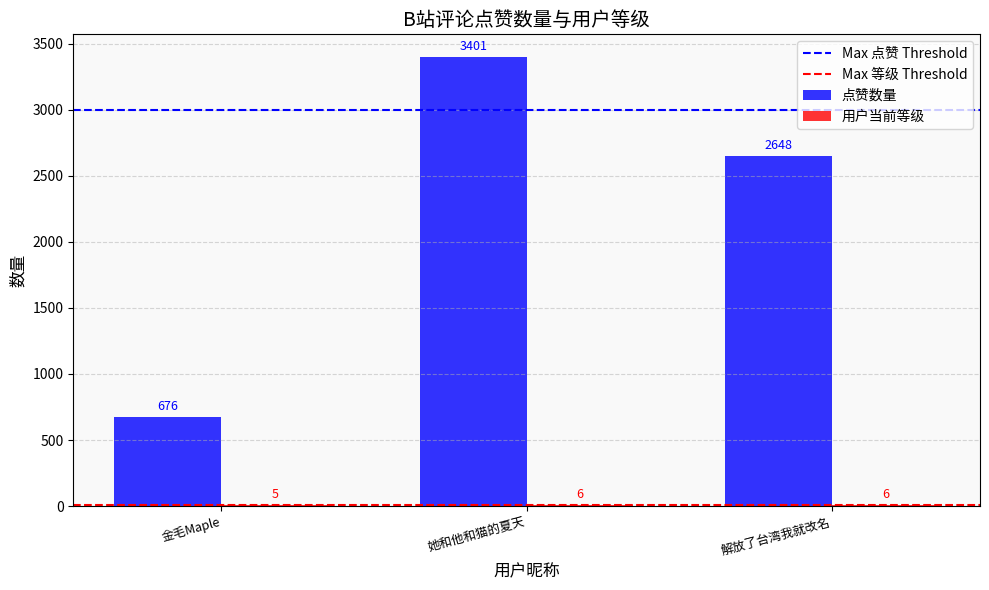

Between 金毛Maple and 解放了台湾我就改名, which series saw the biggest shift?

点赞数量